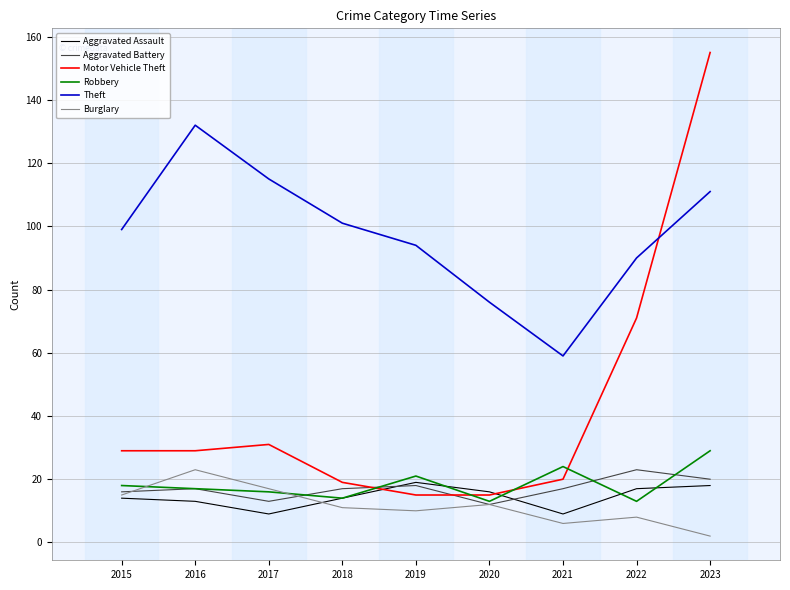

What is the difference between the Burglary values at 2019 and 2015?

5